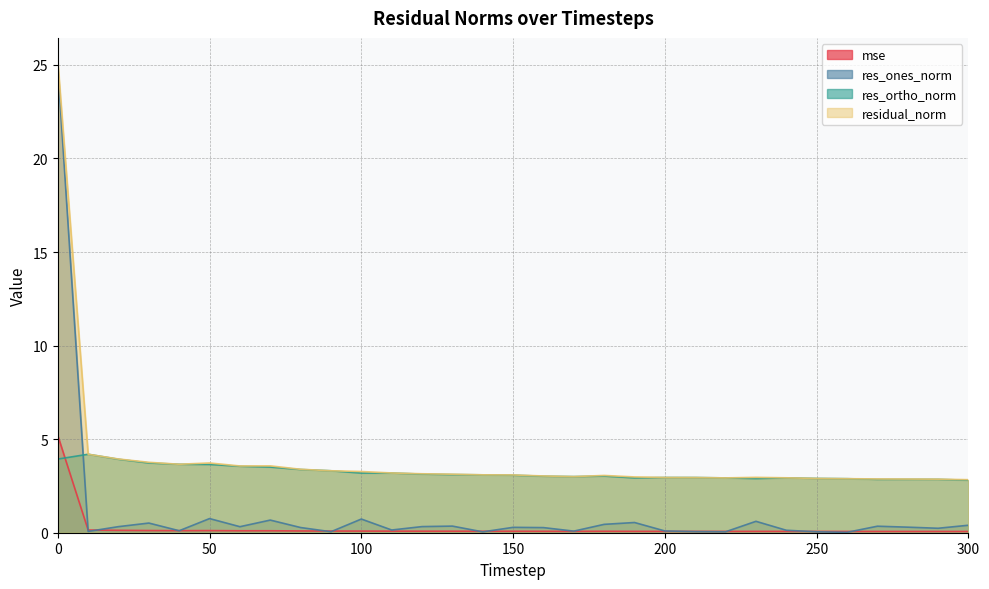

True or false: residual_norm has a value of 3.3 at 90.

True